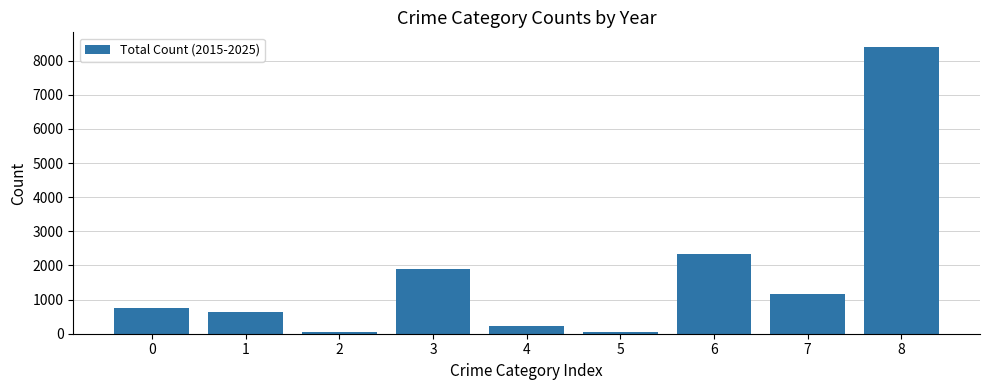

Does the chart contain stacked bars?

No